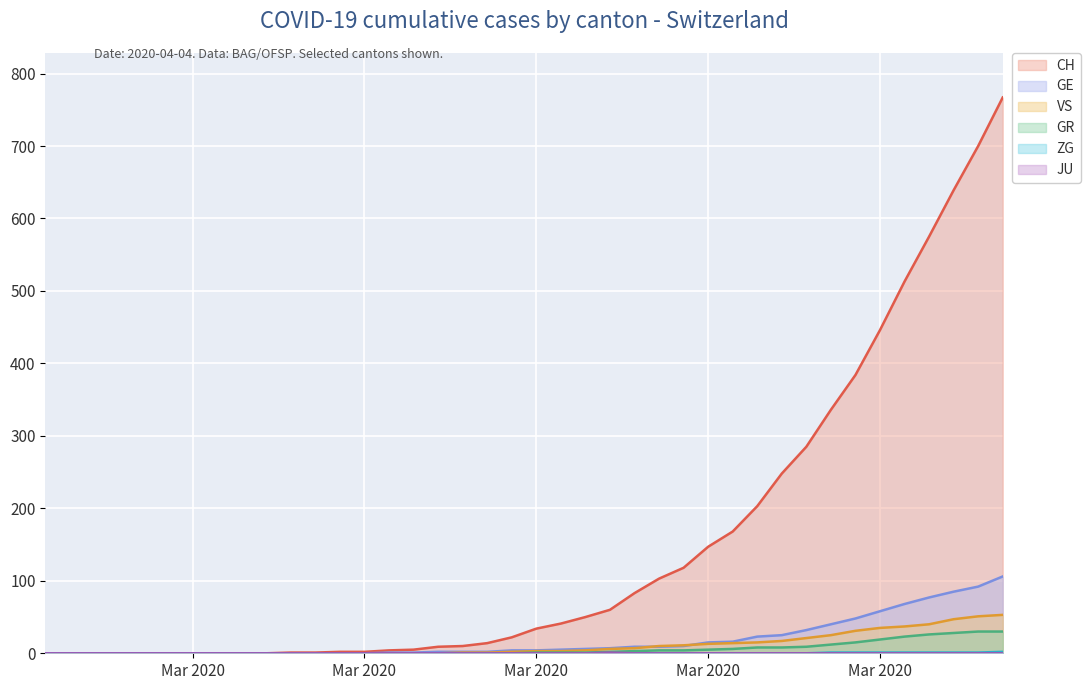

The value of GR at Mar 2020 is 0. True or false?

True